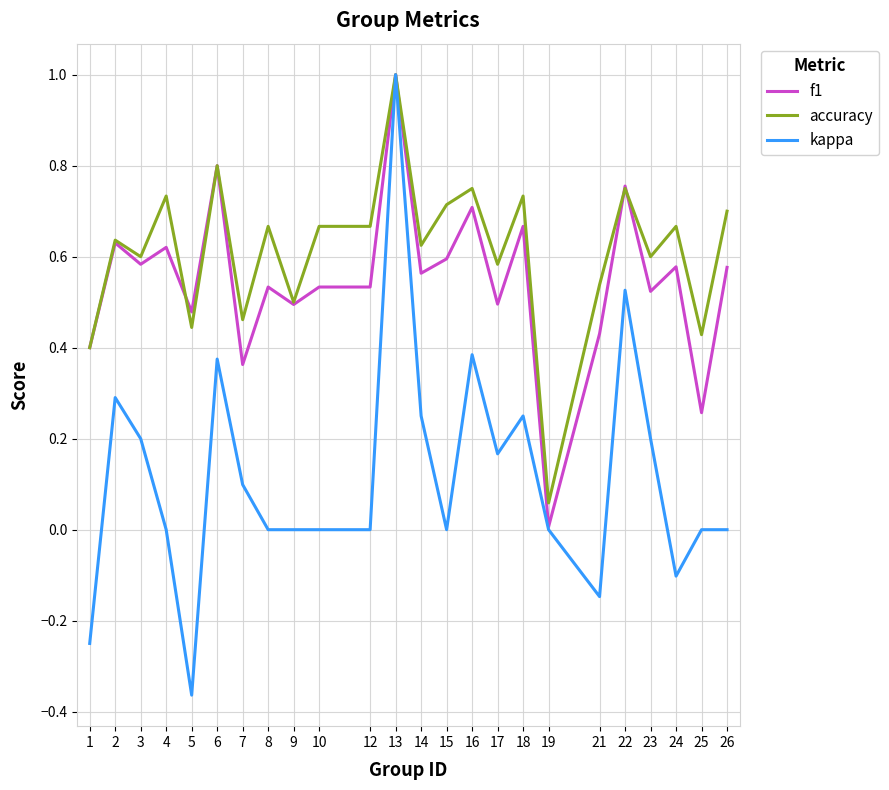

What is the difference between the maximum and minimum values in the kappa series?

1.4